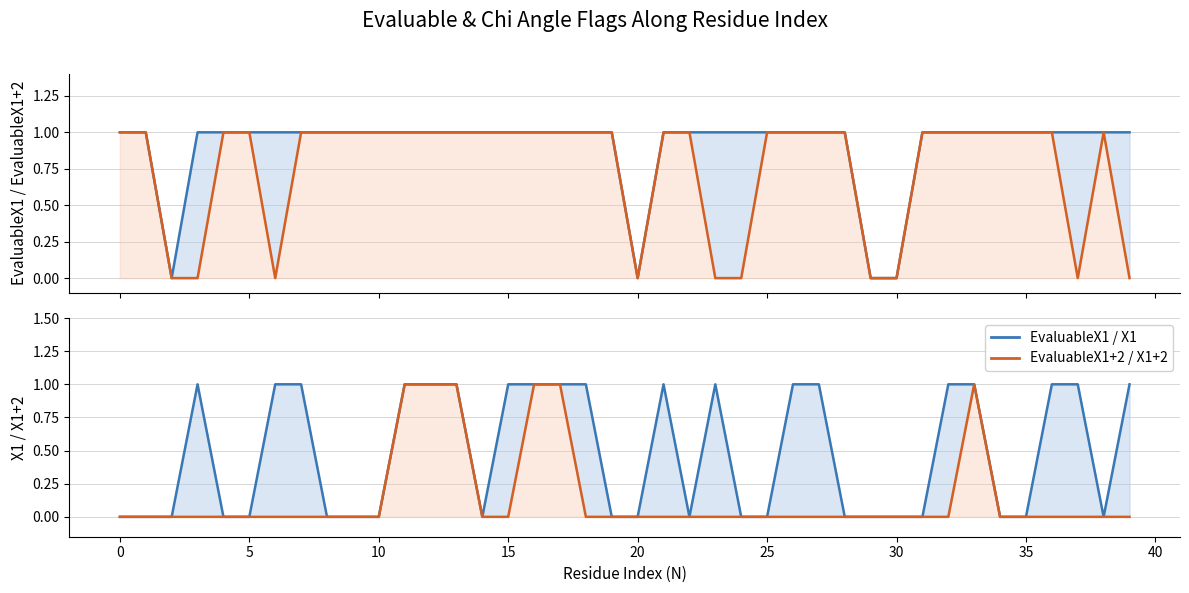

How many interior local valleys does the EvaluableX1+2 series have?

3